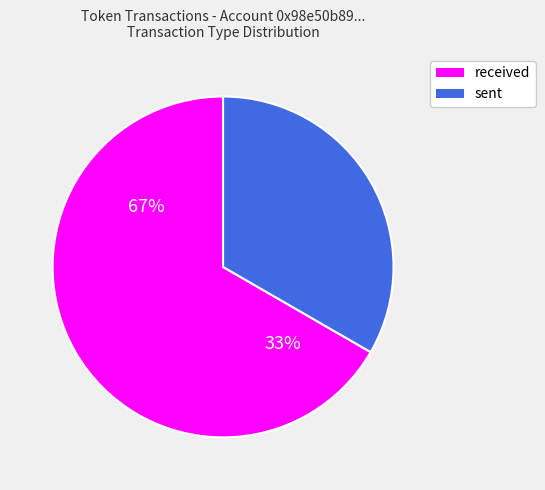

Which category has the smallest portion of the pie?

sent